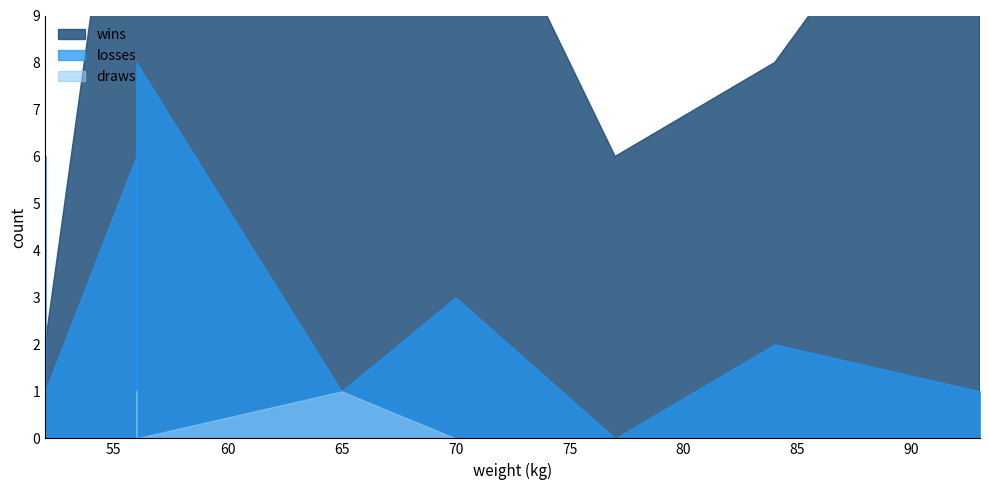

Rank the series by their average value, from highest to lowest.

wins, losses, draws